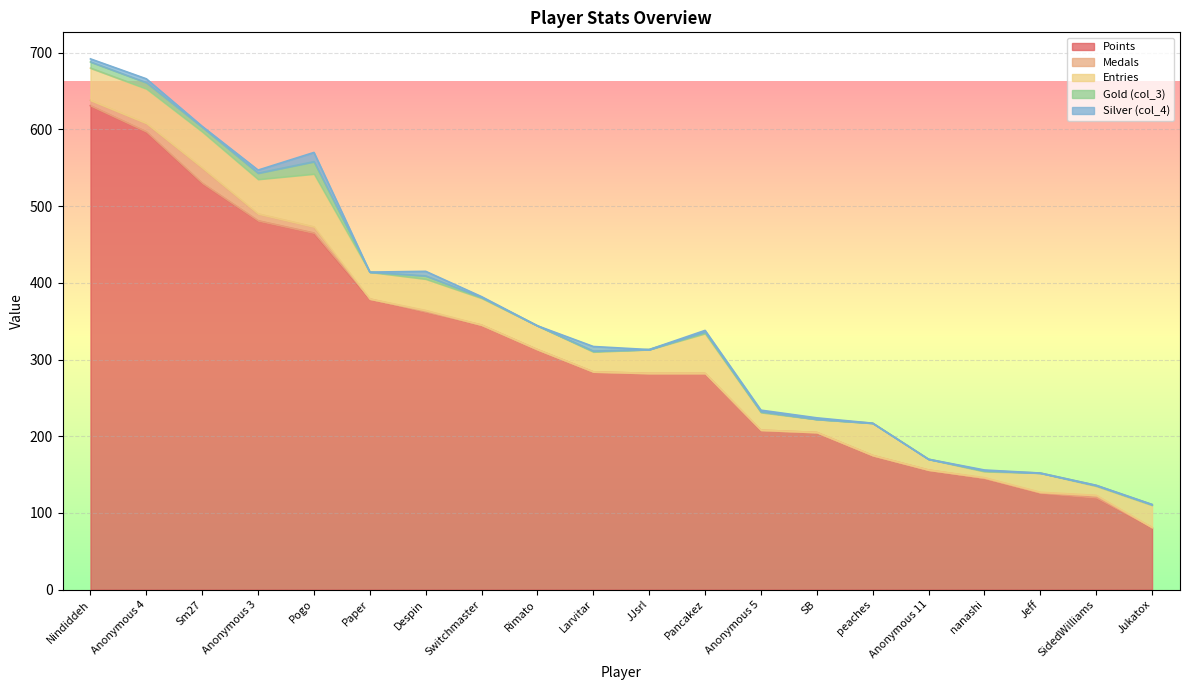

What is the sum of all Points values?

6167